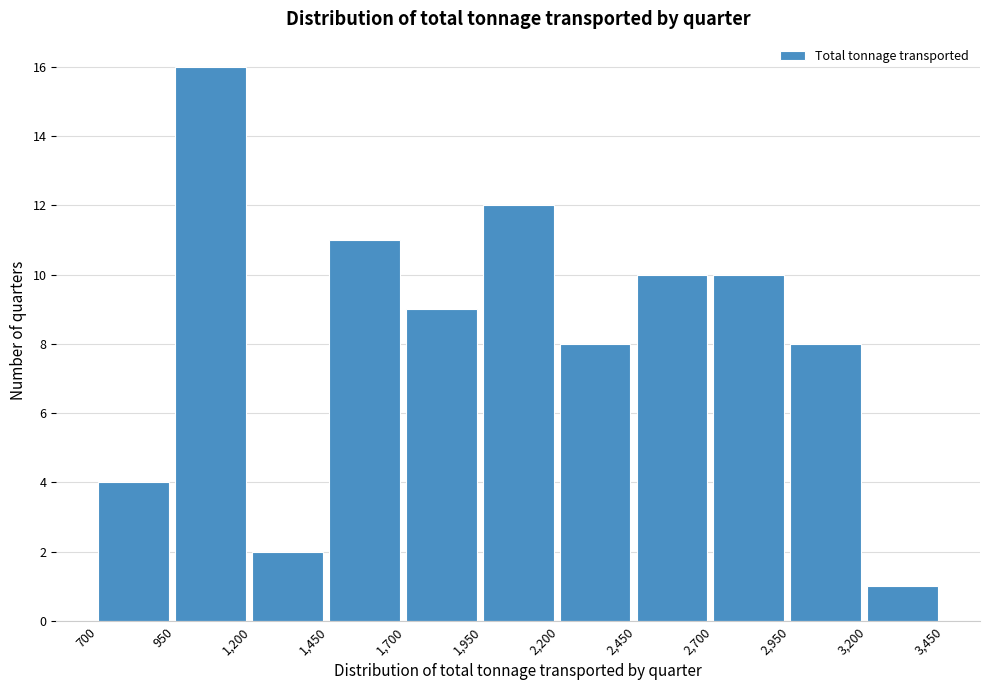

What is the height of the bar covering 2,200 to 2,450 on the x-axis? The values are not printed on the chart, so give them approximately, as read against the axis.

8